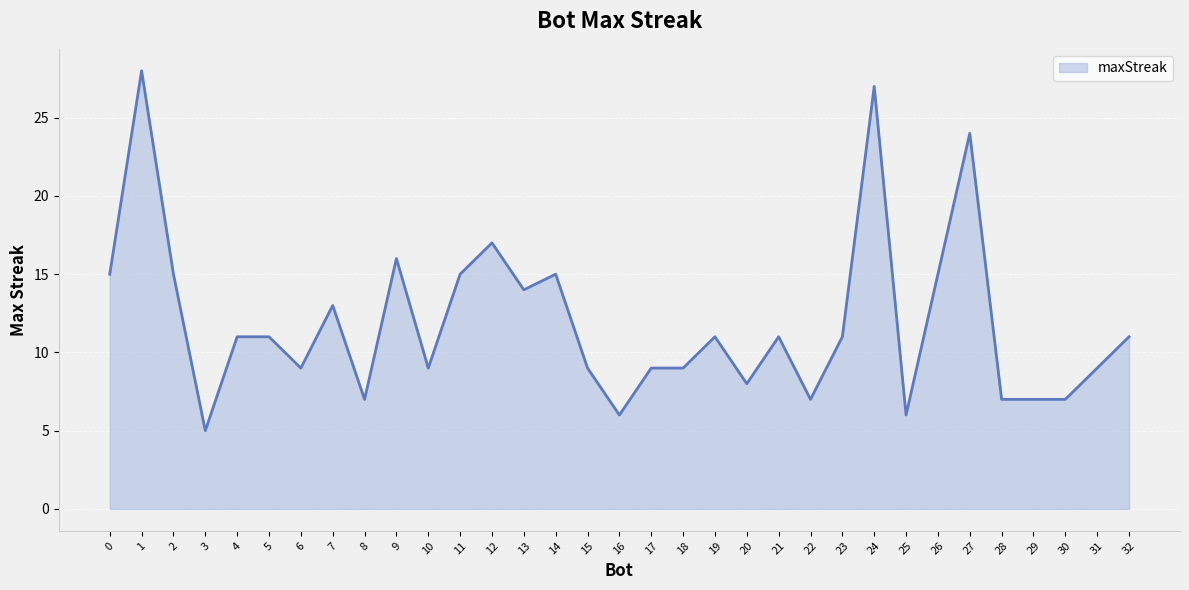

What is the maximum value shown in the chart?

28